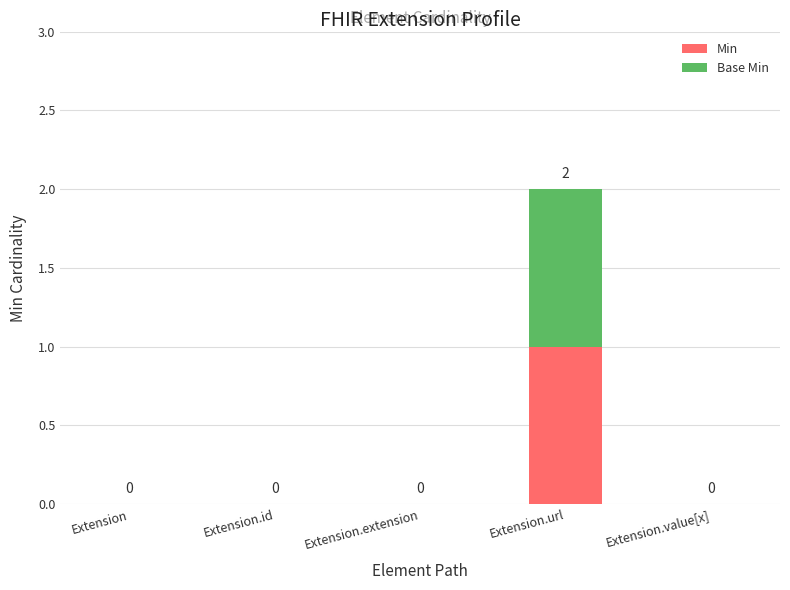

At which label does Min reach its peak?

Extension.url